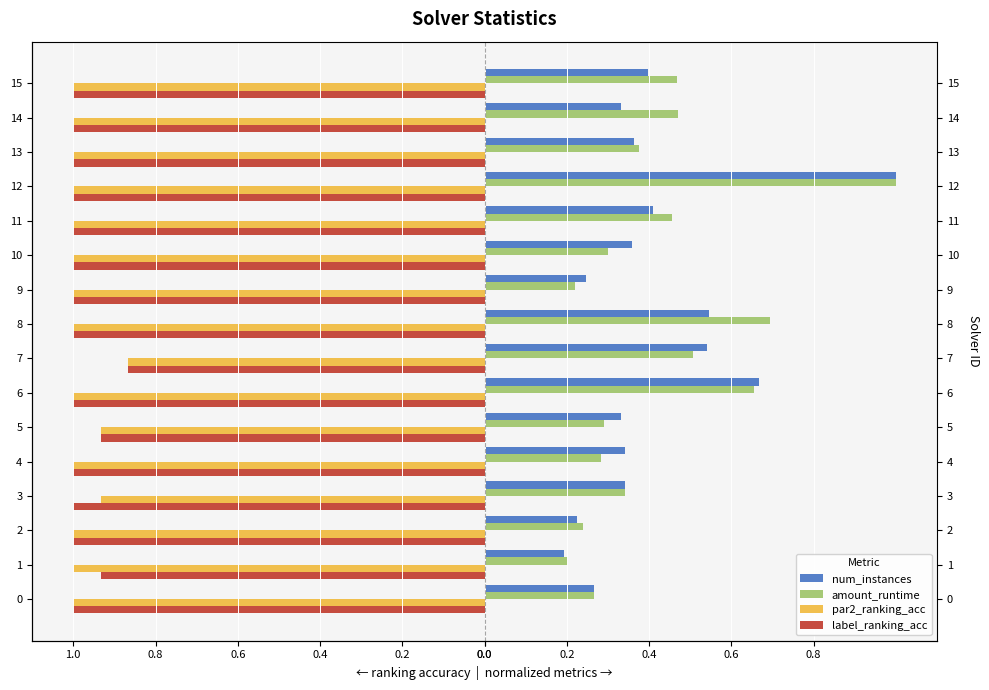

List the series in order of their peak value, lowest first.

par2_ranking_acc, label_ranking_acc, num_instances, amount_runtime